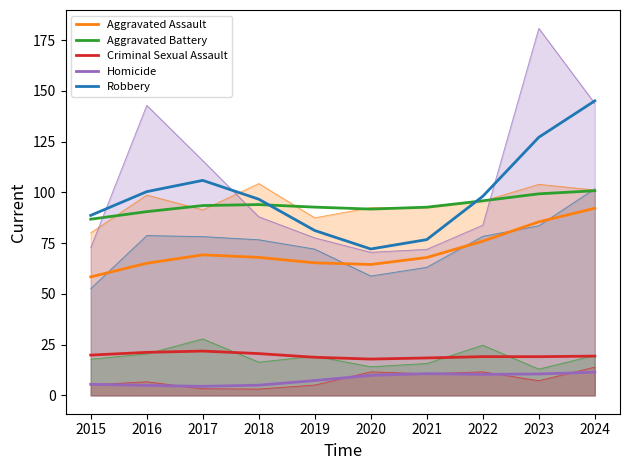

True or false: Aggravated Assault and Homicide intersect in this chart.

False